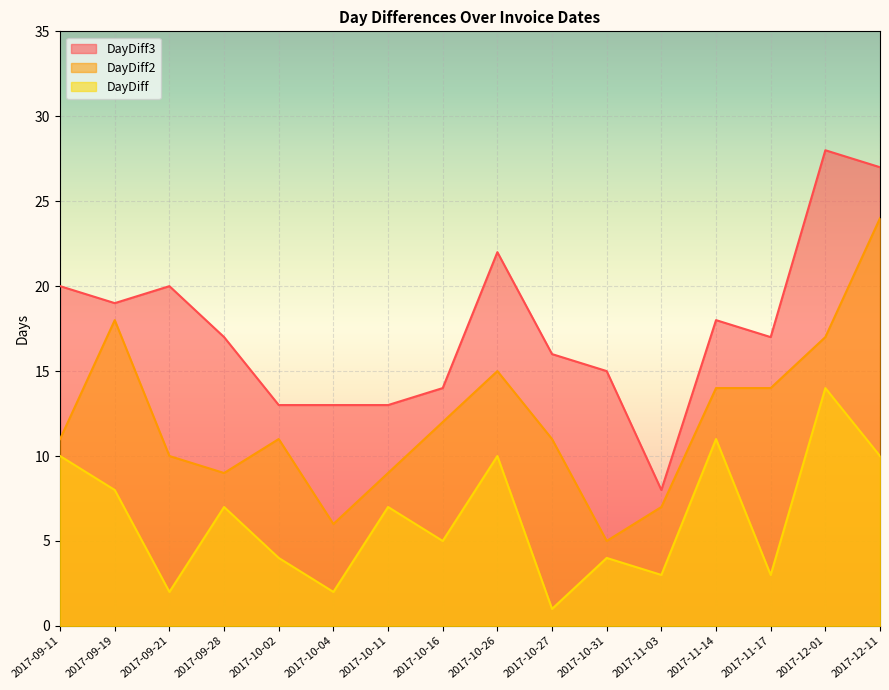

Which series has the widest spread of values?

DayDiff3